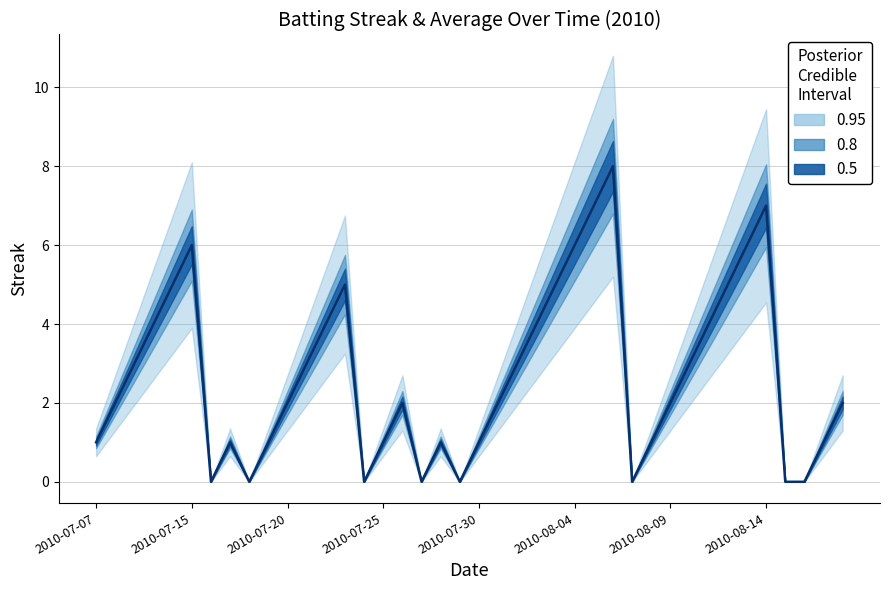

The value at 2010-07-15 is 6. True or false?

True